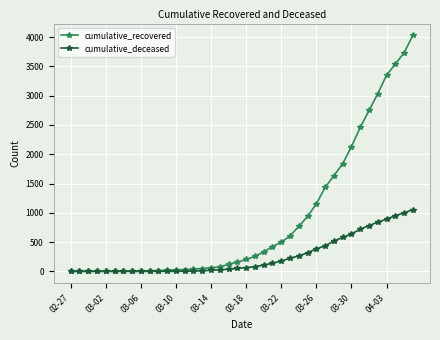

Is this an area chart (filled region under the line)?

No